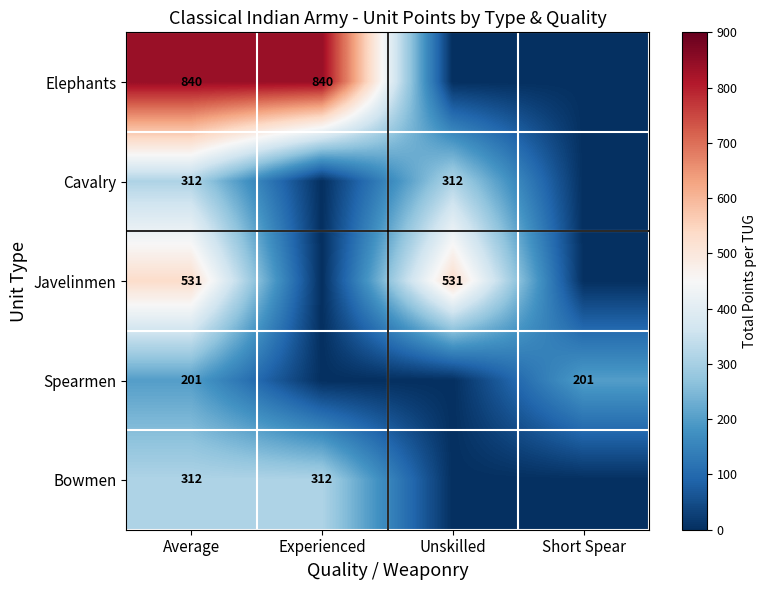

At how many categories does at least one series exceed 76?

4